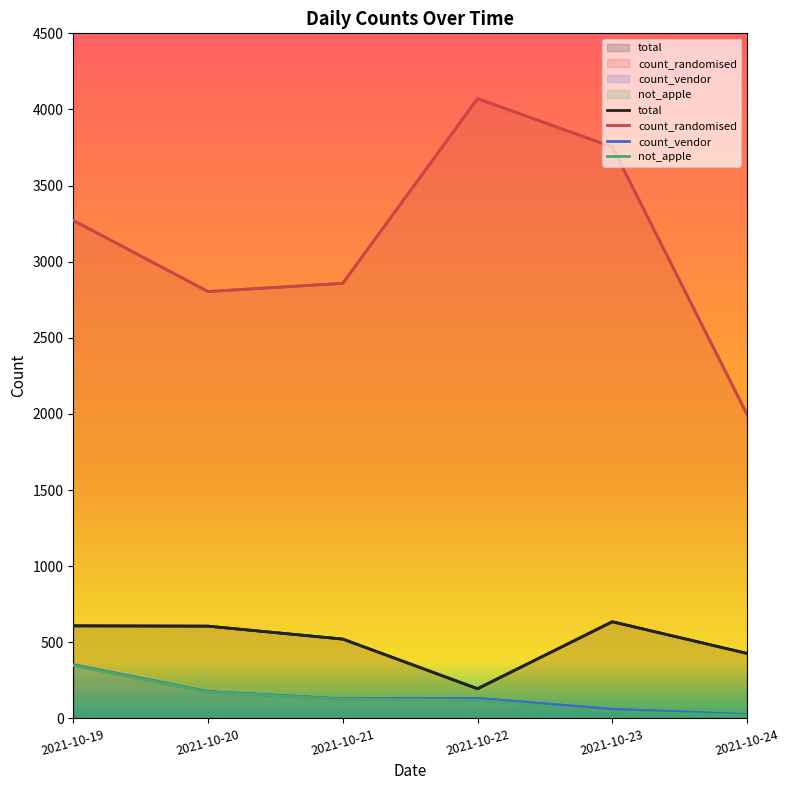

How many interior local valleys does the total series have?

1